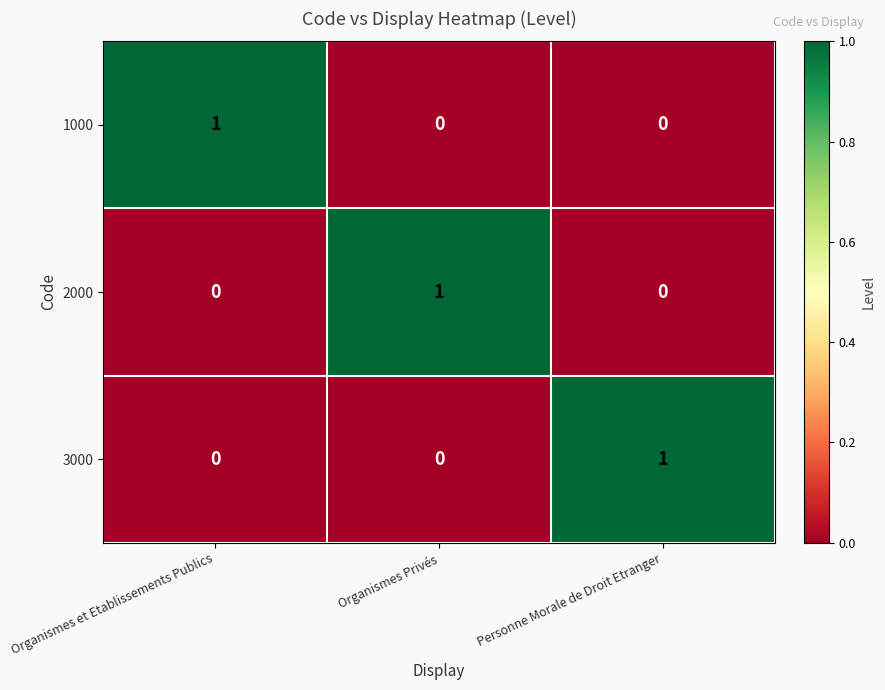

True or false: 1000 has a value of 2 at Organismes et Etablissements Publics.

False